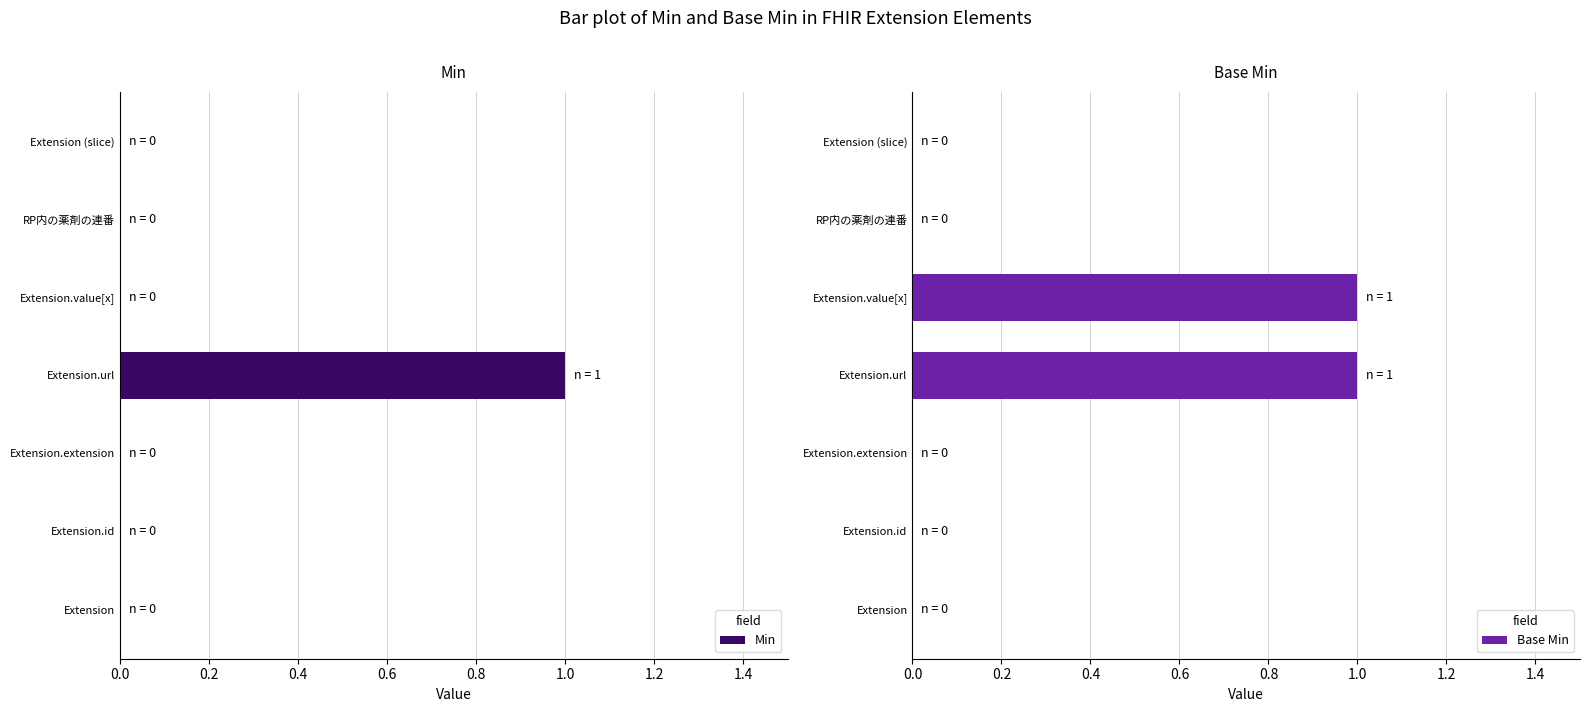

The value of Base Min at Extension.id is 0. True or false?

True